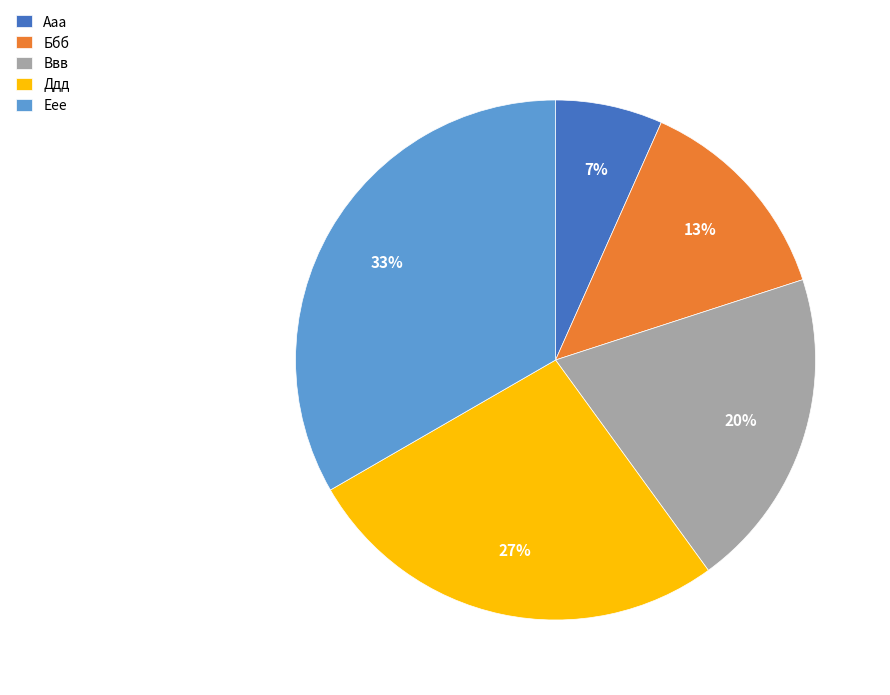

The Еее slice represents 19% of the pie. True or false?

False